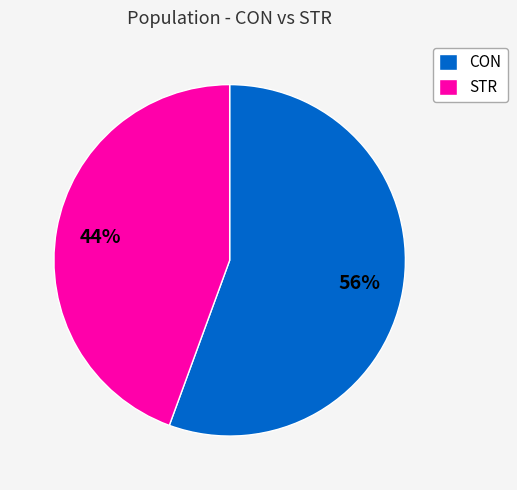

Do STR and CON together represent more than half of the pie?

Yes